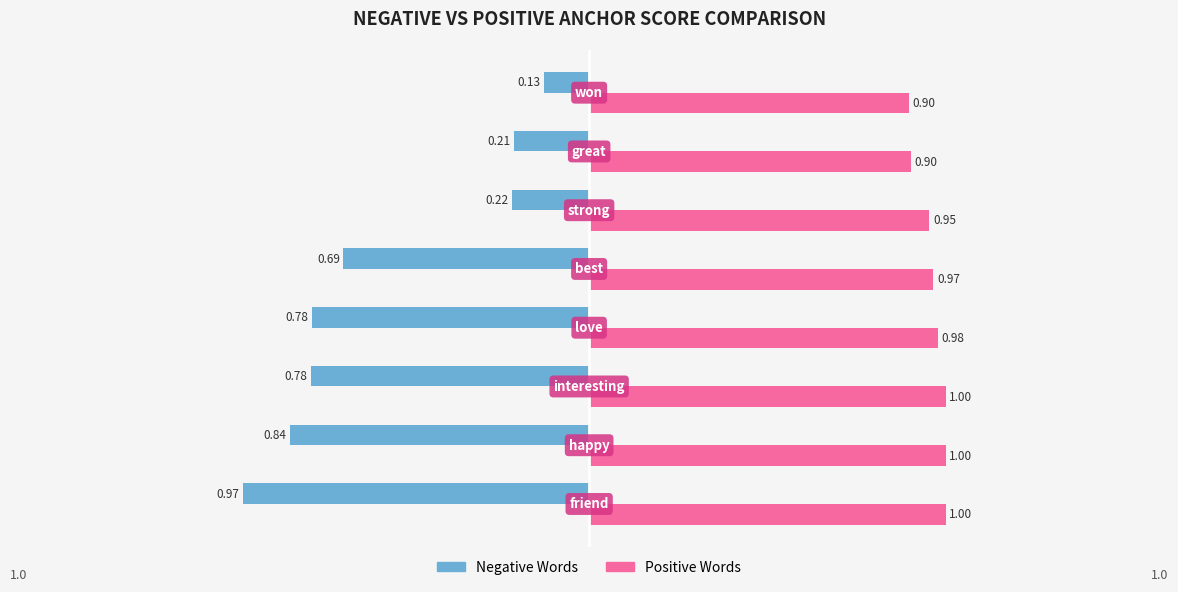

Which series has the largest total across all categories?

Positive Words